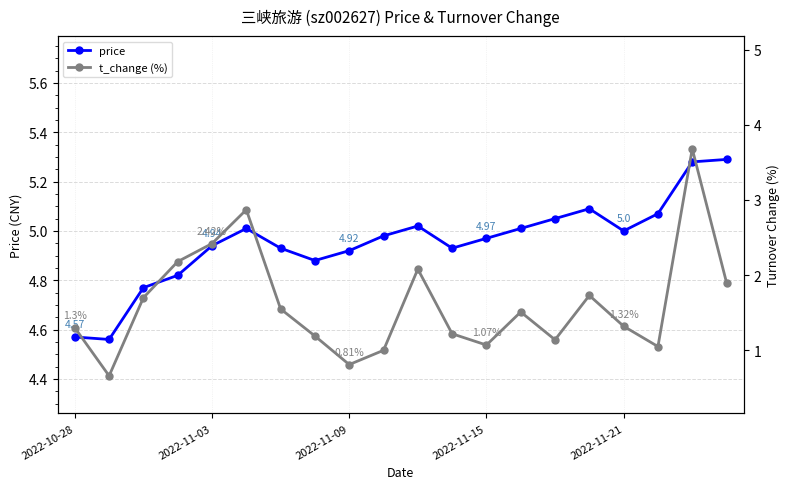

Is this an area chart (filled region under the line)?

No